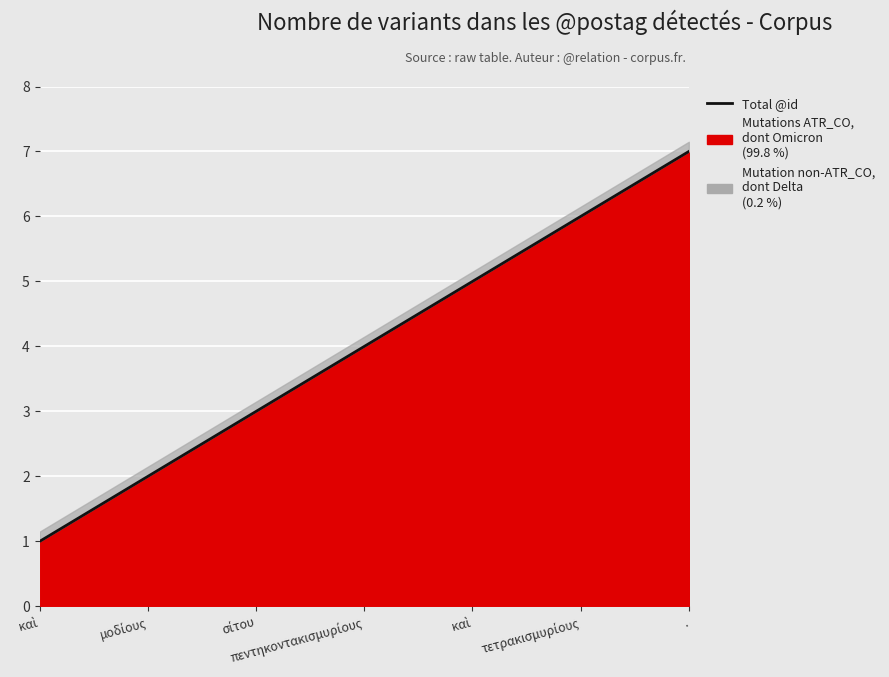

List the labels in order of value, largest first.

., τετρακισμυρίους, καὶ, πεντηκοντακισμυρίους, σίτου, μοδίους, καὶ